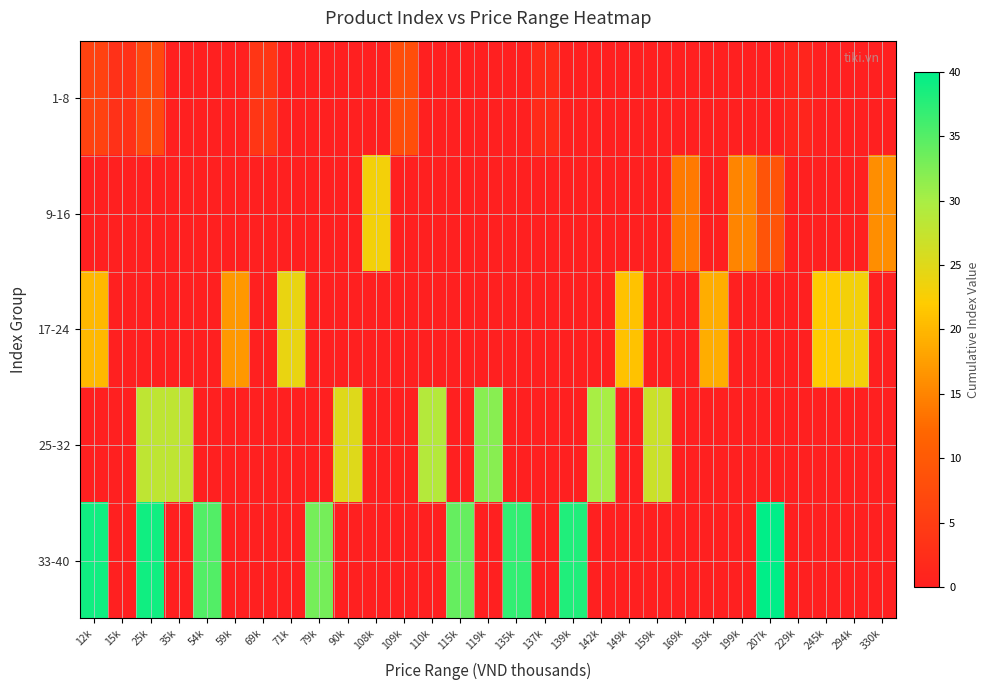

How many categories are shown in the chart?

29